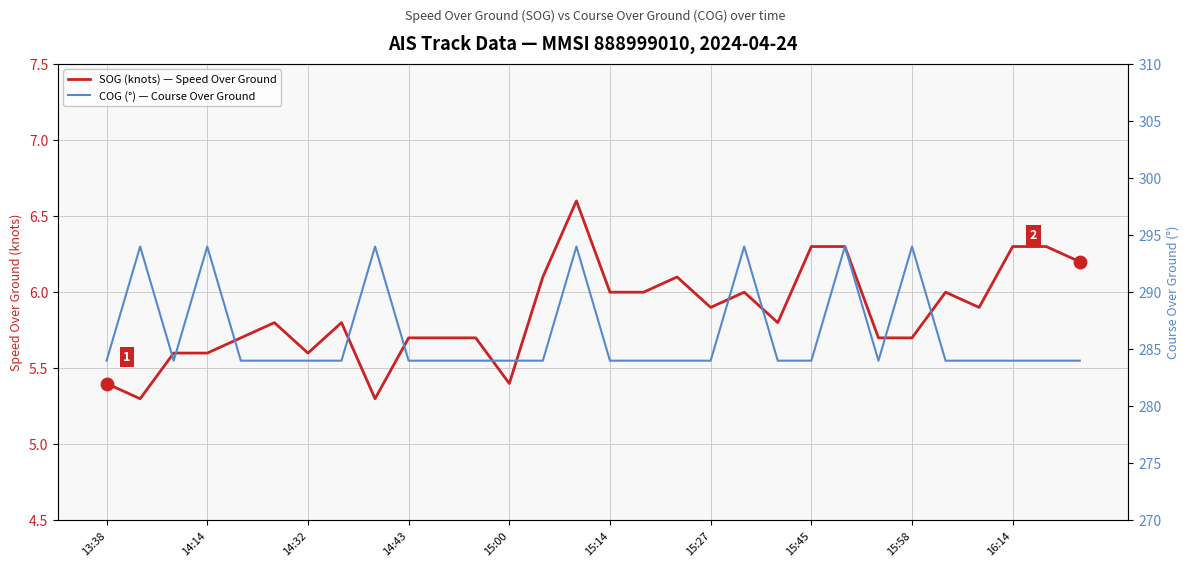

What is the total value across all series at 10?

289.7